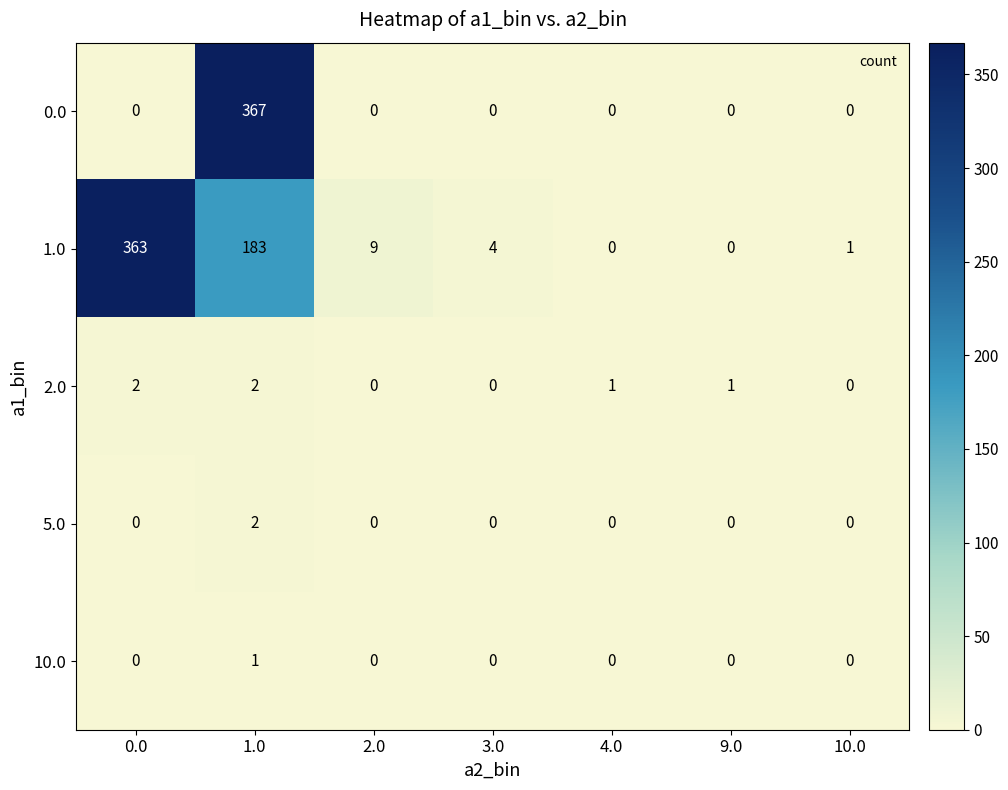

Is the value of 5.0 at 1.0 greater than the value of 1.0 at 3.0?

No